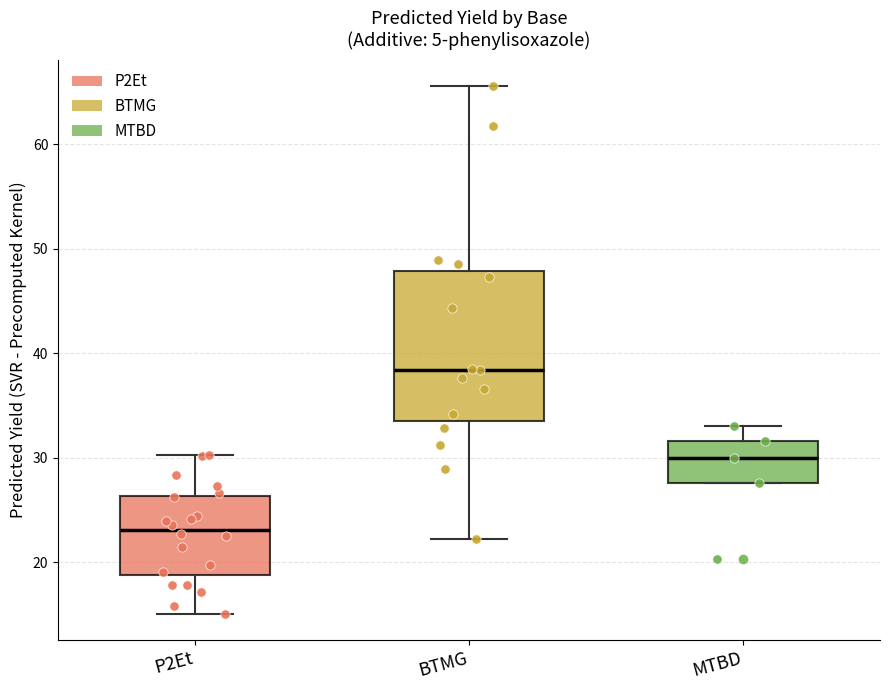

Comparing the boxes themselves (not the whiskers), which one is the tallest?

BTMG